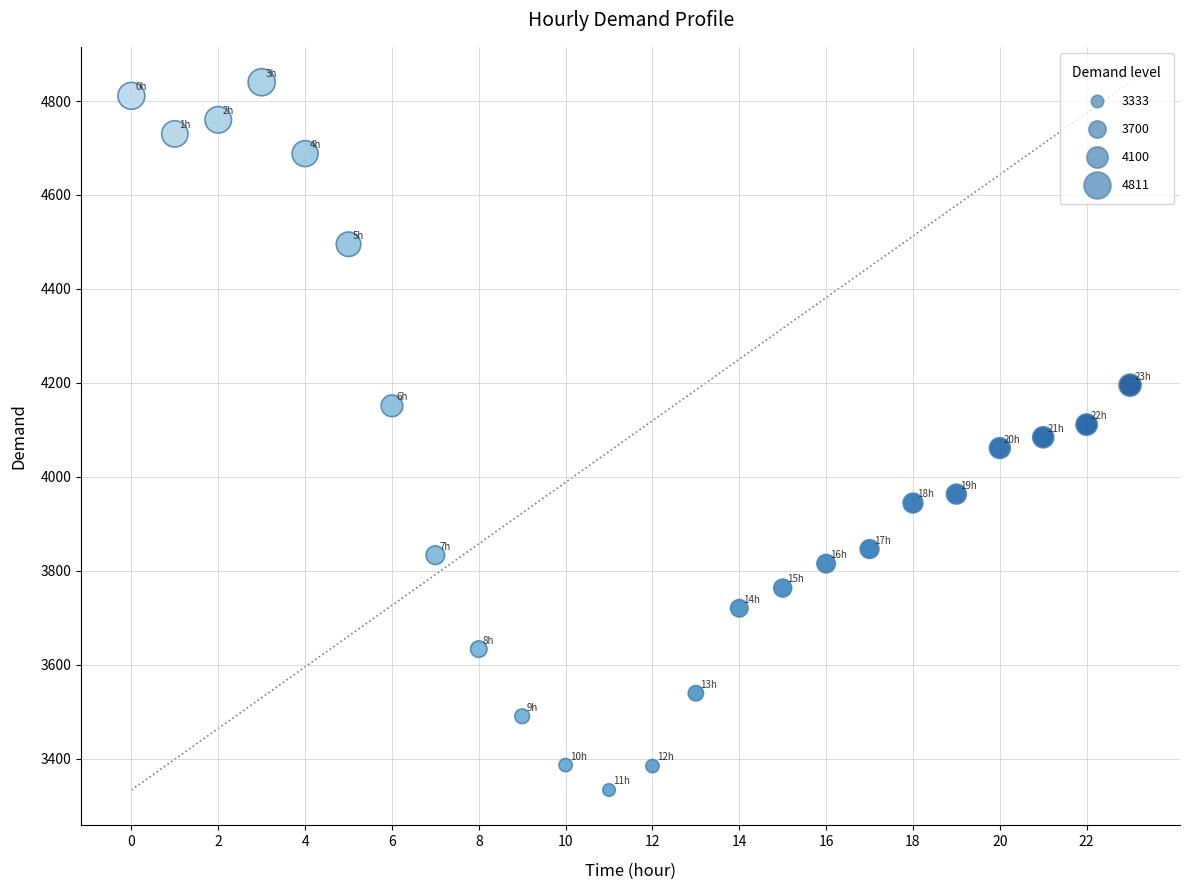

What is the range of Y values (max minus min)?

1507